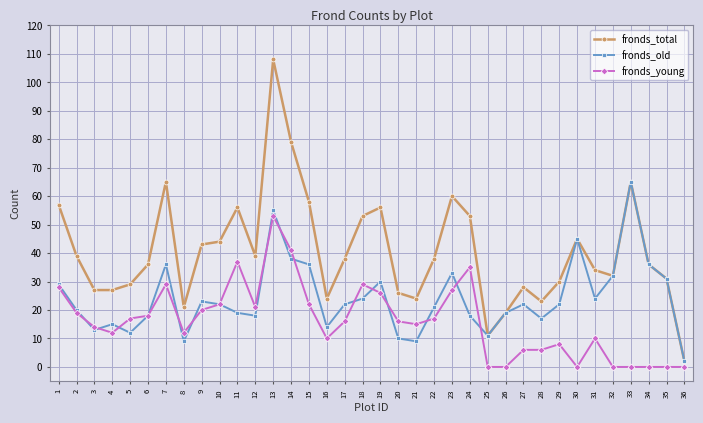

True or false: fronds_total has more than 1 interior local peaks.

True